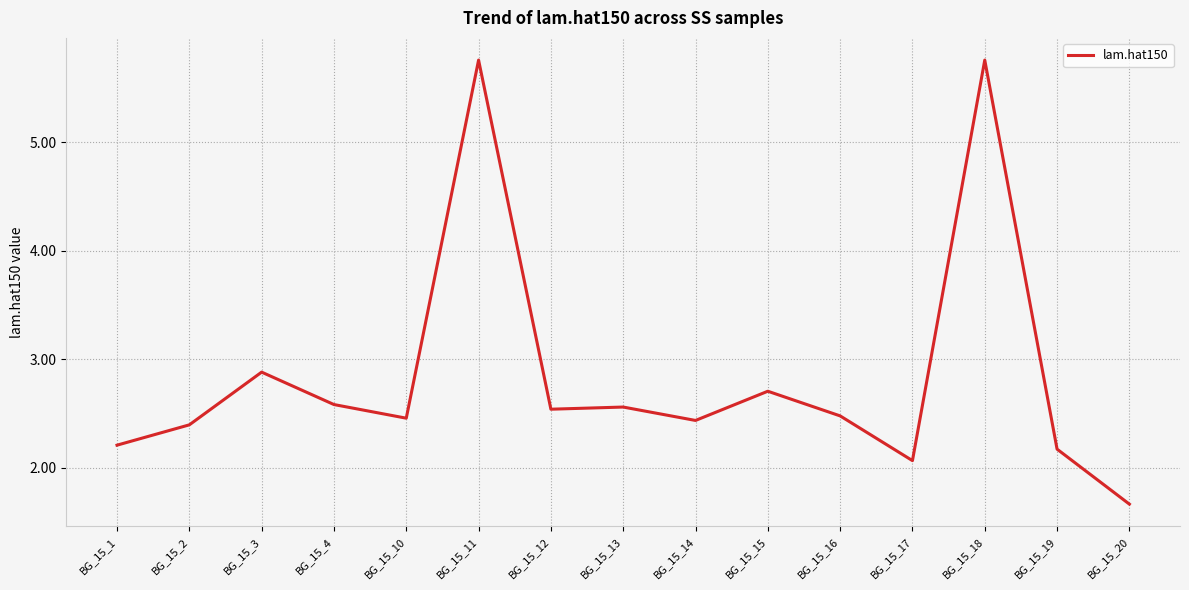

The chart shows a value of 2.2 at BG_15_1. True or false?

True